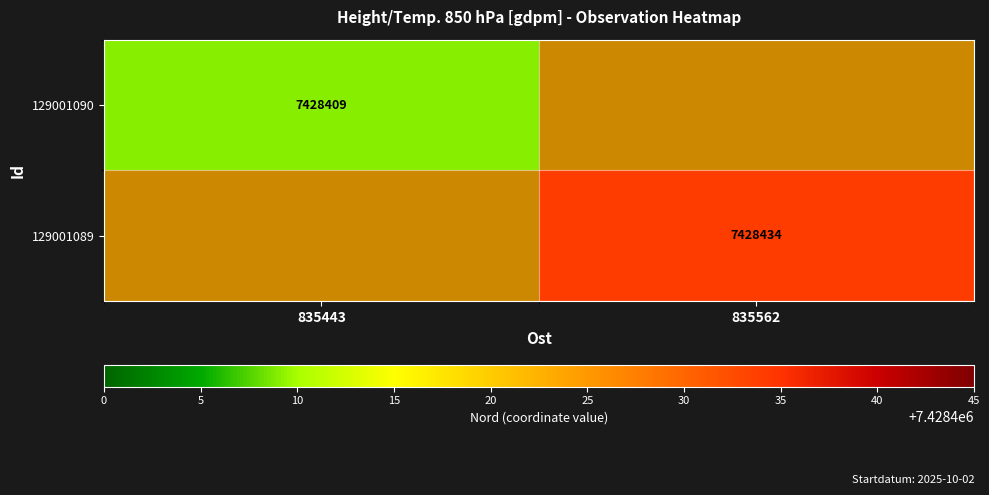

Is the value of 129001089 at 835562 greater than the value of 129001090 at 835443?

Yes